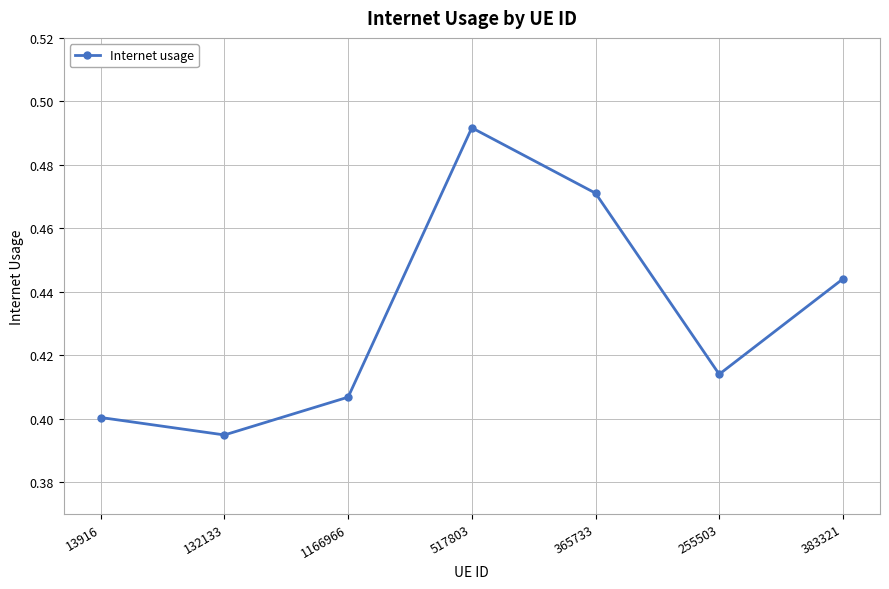

What is the change in value from 132133 to 517803?

+0.1